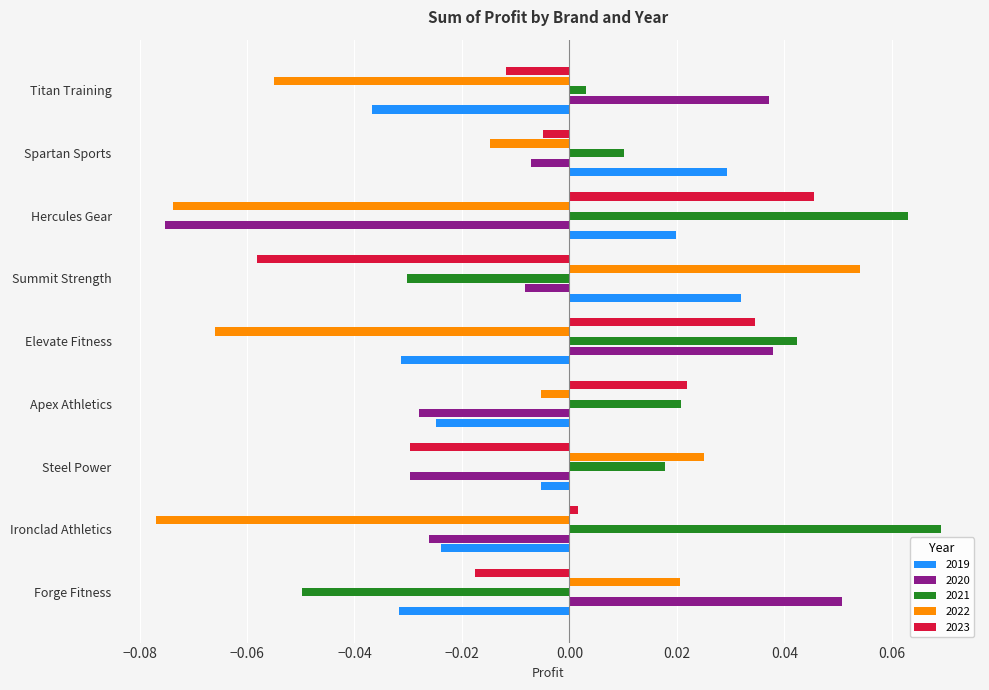

Rank the series at Forge Fitness from lowest to highest value.

2021, 2019, 2023, 2022, 2020